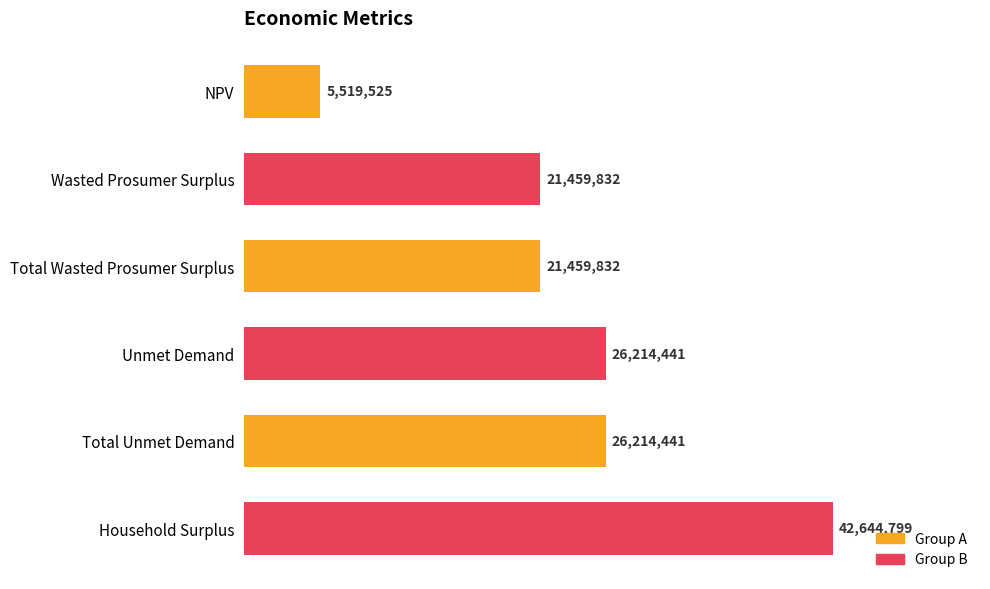

Does the chart contain any negative values?

No